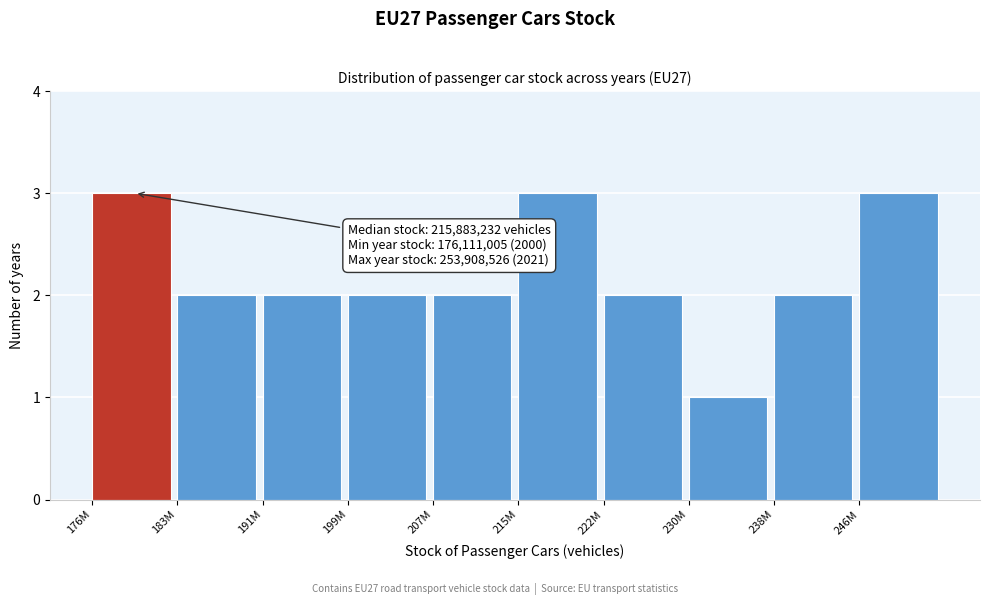

Reading left to right, what are all the values shown in this chart?

3	2	2	2	2	3	2	1	2	3